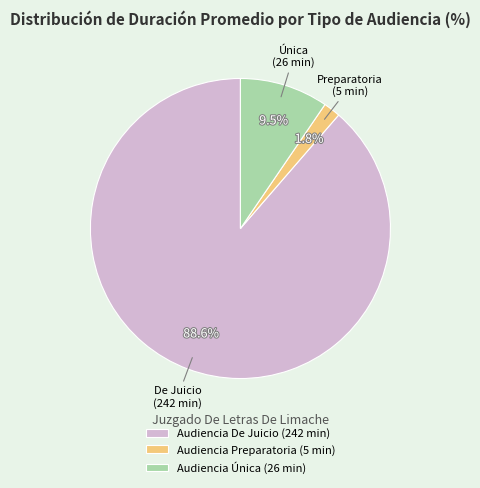

Count the number of slices in the pie.

3